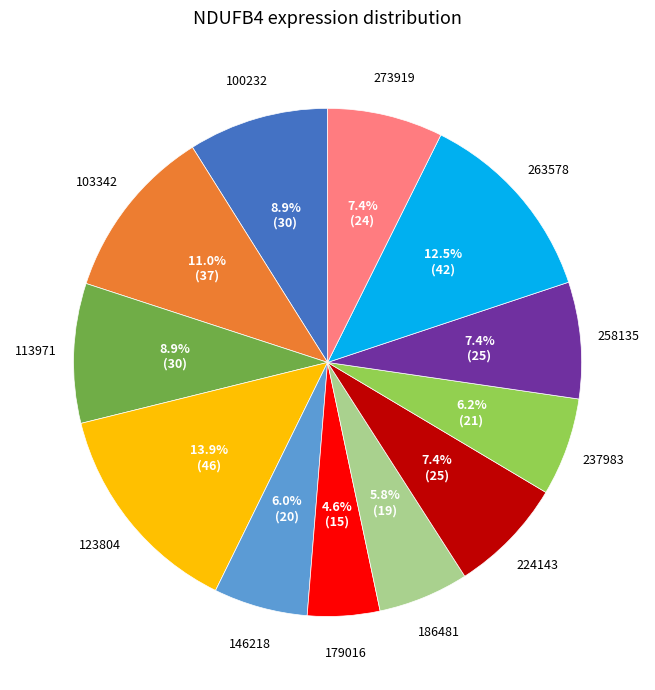

Is there a majority slice in this chart?

No